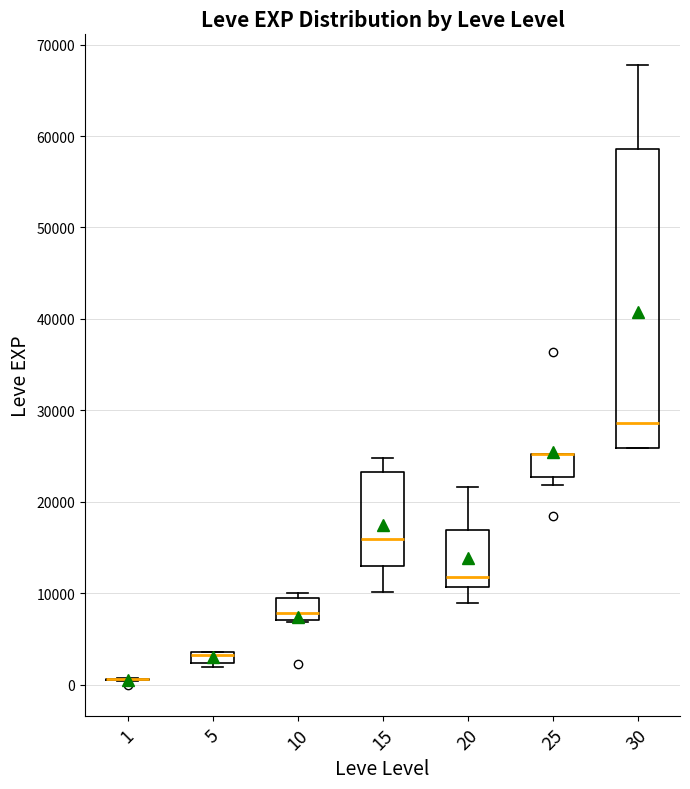

Where is the upper edge of the box at x = 30 on the y-axis? The values are not printed on the chart, so give them approximately, as read against the axis.

59000